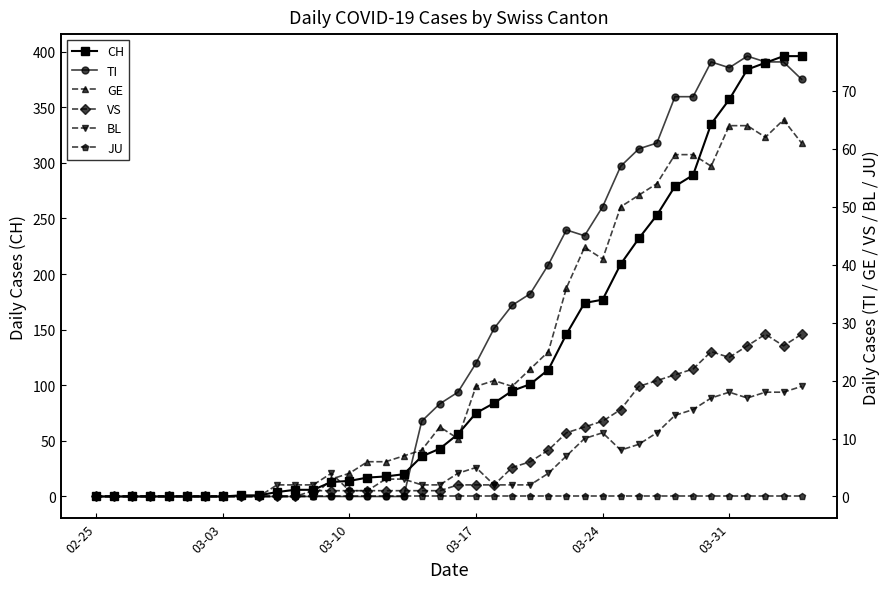

The CH series shows 75 at 03-17. True or false?

True